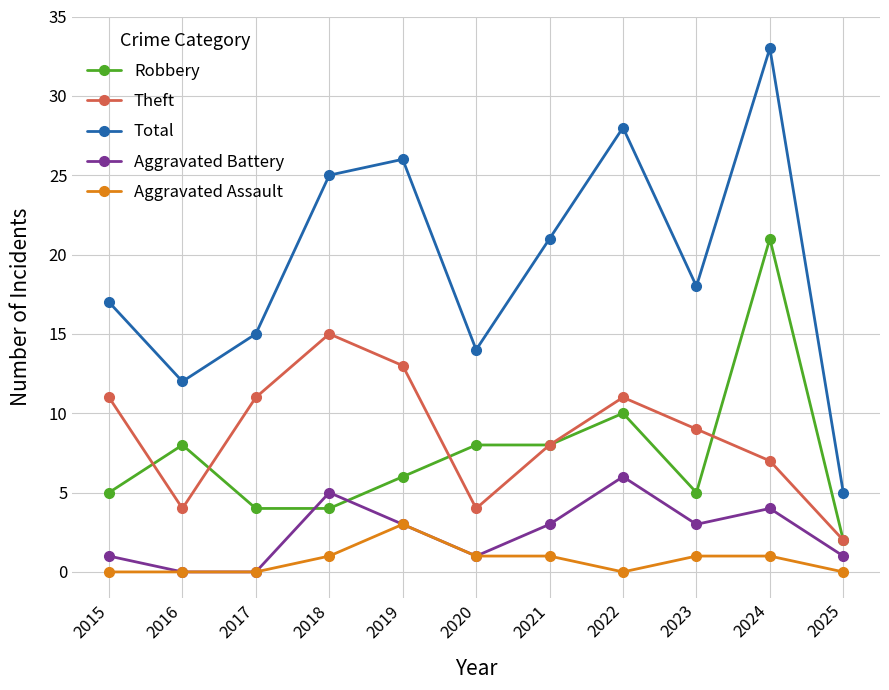

True or false: Aggravated Battery has a value of 3 at 2023.

True